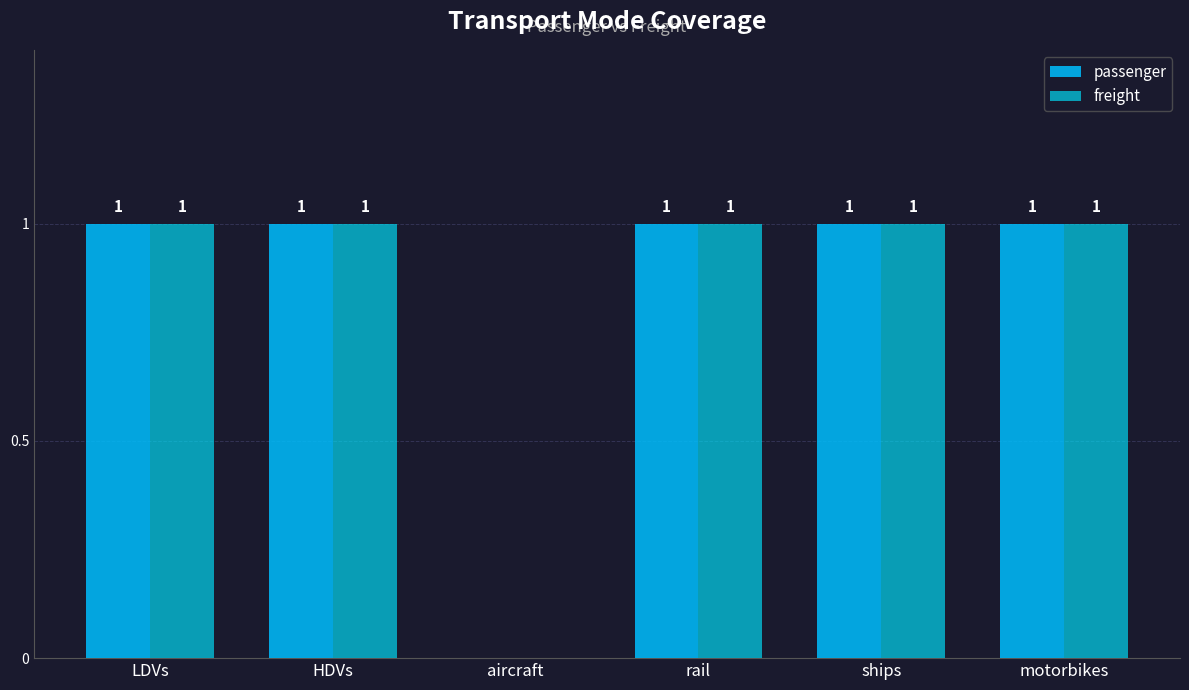

Where is passenger nearest to the value 0?

aircraft